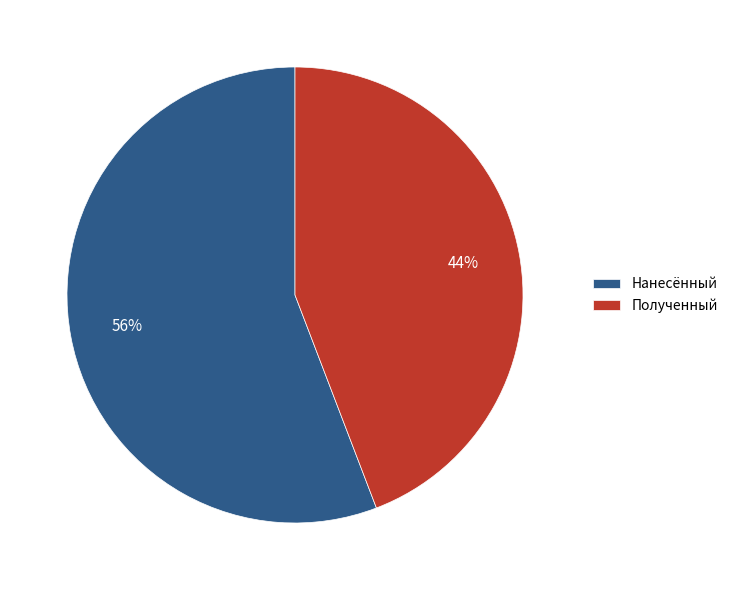

The Нанесённый slice represents 56% of the pie. True or false?

True